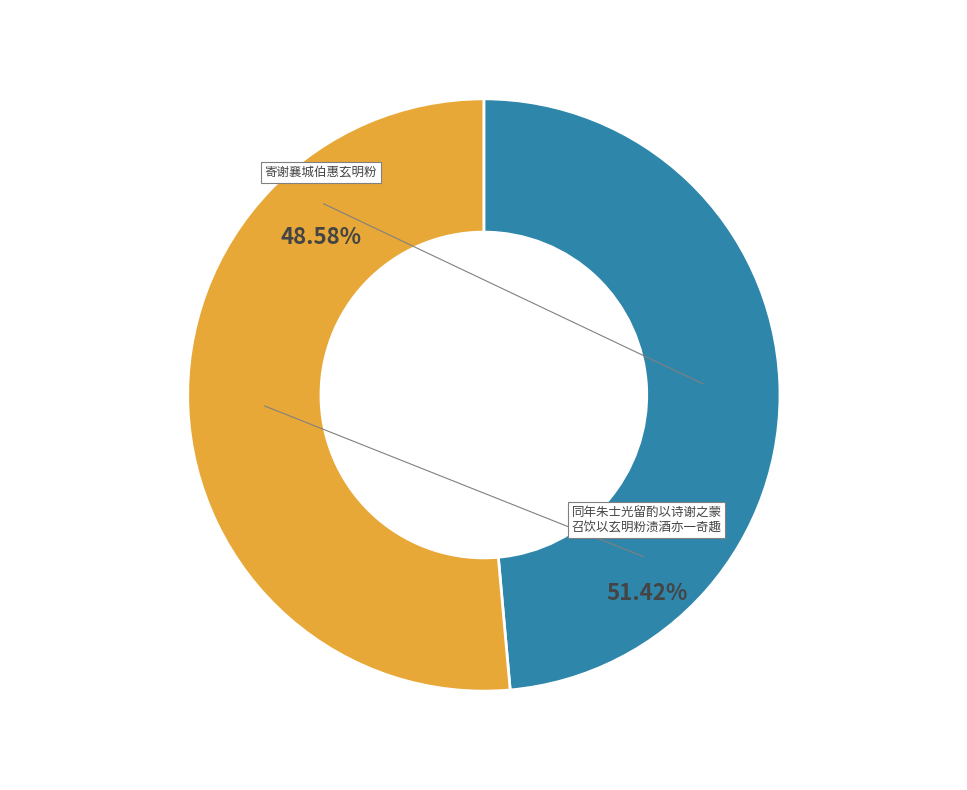

What is the largest slice in the pie chart?

同年朱士光留酌以诗谢之蒙召饮以玄明粉渍酒亦一奇趣